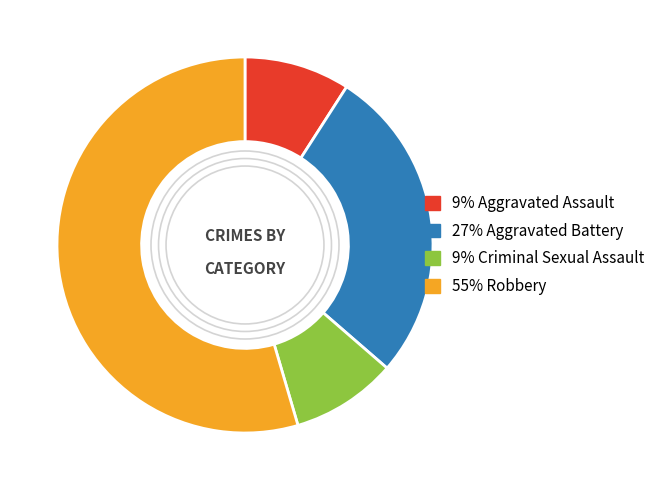

To the nearest percent, what is the difference between the largest and smallest slice percentages?

45%